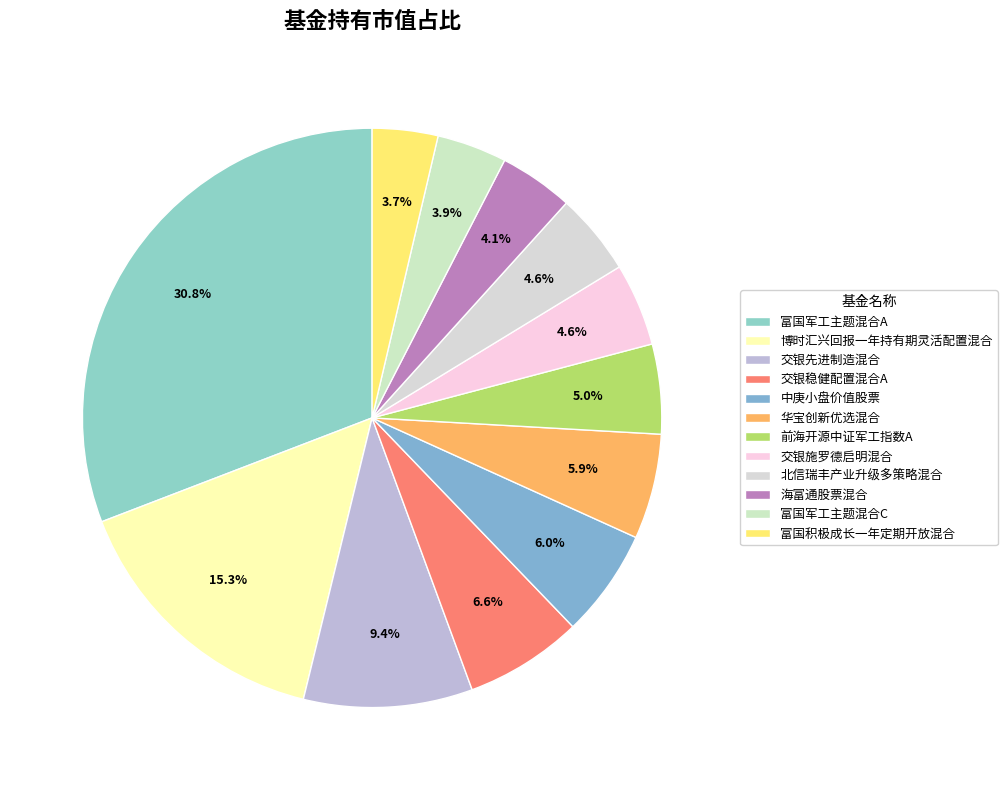

Count the number of slices in the pie.

12